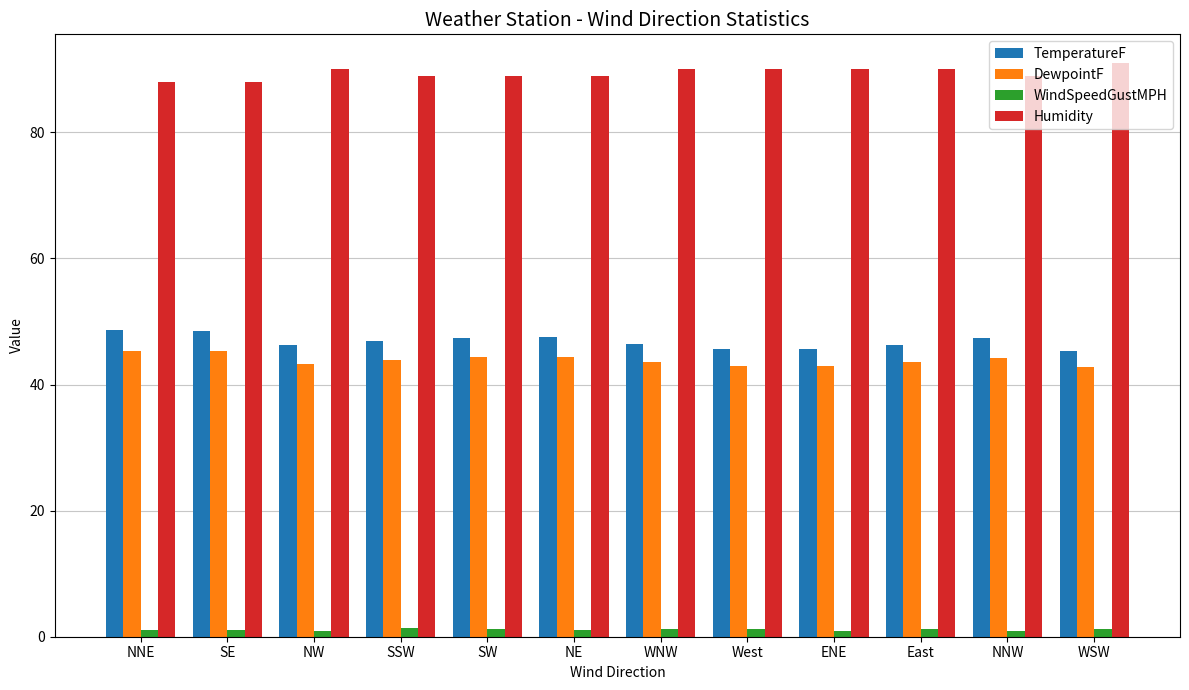

What is the sum of all TemperatureF values?

561.8